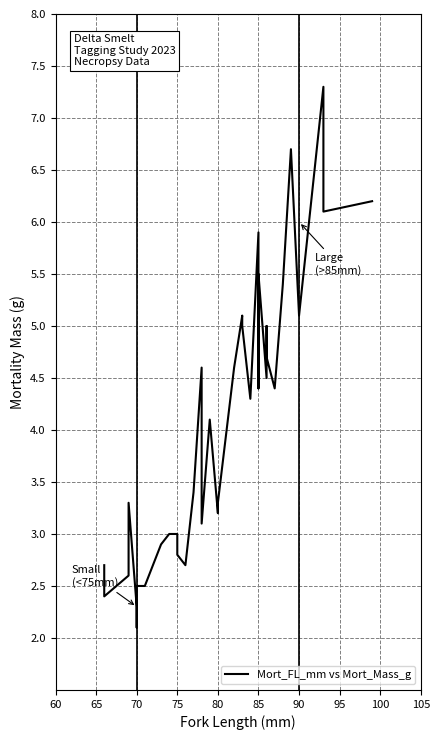

How many series are shown in this chart?

1